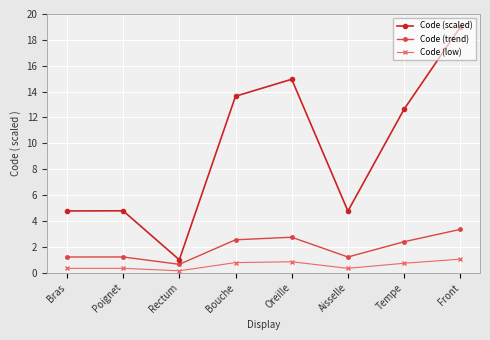

What is the difference between the second highest and second lowest values in the Code (scaled) series?

10.2